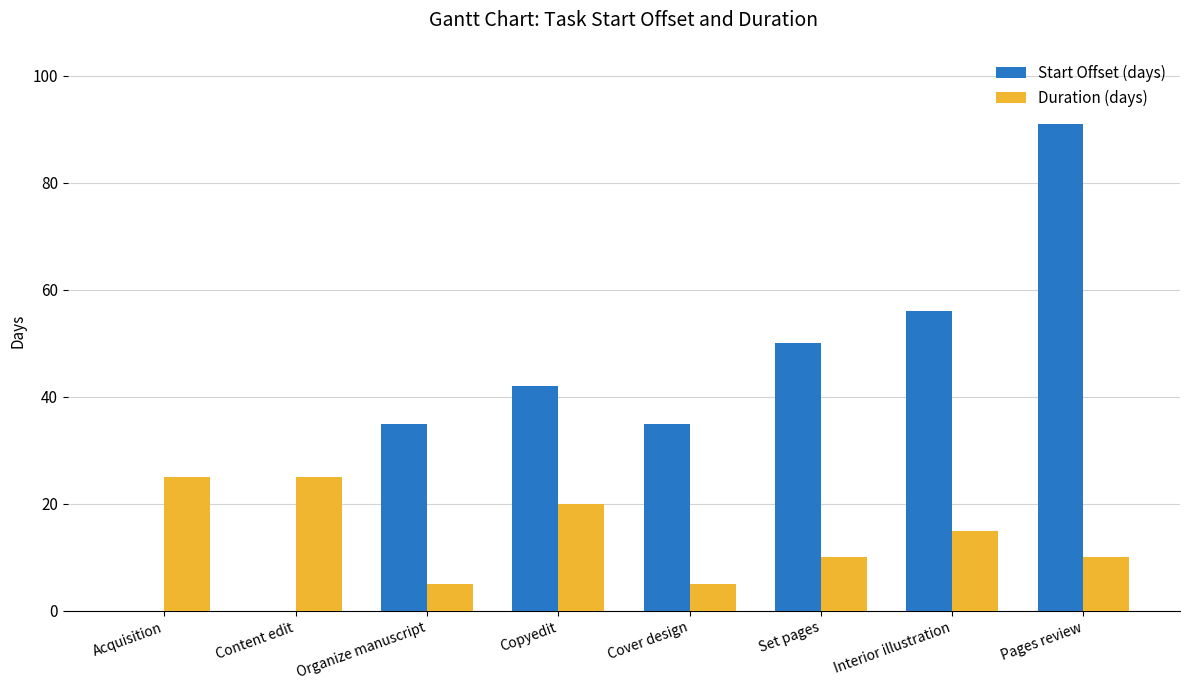

Between Interior illustration and Pages review, which series saw the biggest shift?

Start Offset (days)